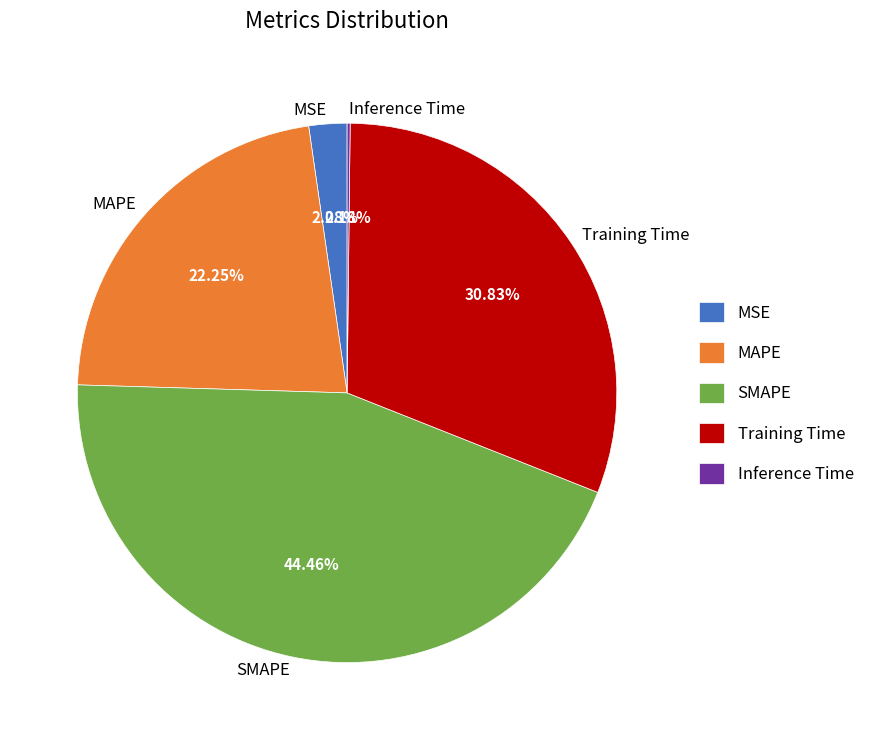

Is there any slice that represents more than half of the pie?

No